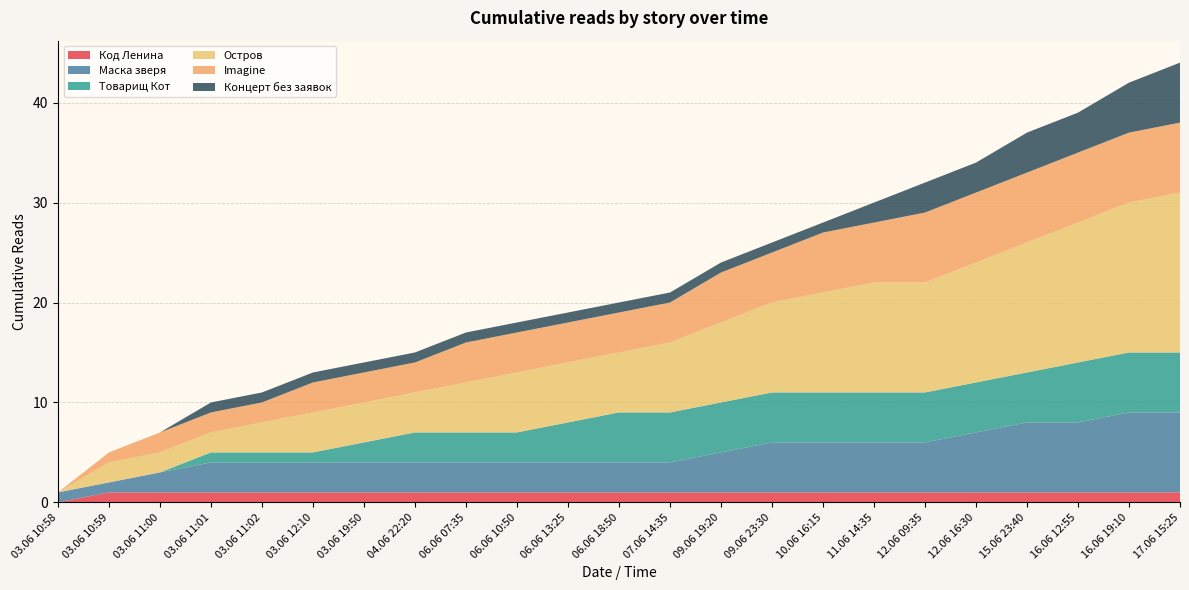

Reading left to right, transcribe all the data shown in this chart.

Код Ленина: 0	1	1	1	1	1	1	1	1	1	1	1	1	1	1	1	1	1	1	1	1	1	1
Маска зверя: 1	1	2	3	3	3	3	3	3	3	3	3	3	4	5	5	5	5	6	7	7	8	8
Товарищ Кот: 0	0	0	1	1	1	2	3	3	3	4	5	5	5	5	5	5	5	5	5	6	6	6
Остров: 0	2	2	2	3	4	4	4	5	6	6	6	7	8	9	10	11	11	12	13	14	15	16
Imagine: 0	1	2	2	2	3	3	3	4	4	4	4	4	5	5	6	6	7	7	7	7	7	7
Концерт без заявок: 0	0	0	1	1	1	1	1	1	1	1	1	1	1	1	1	2	3	3	4	4	5	6